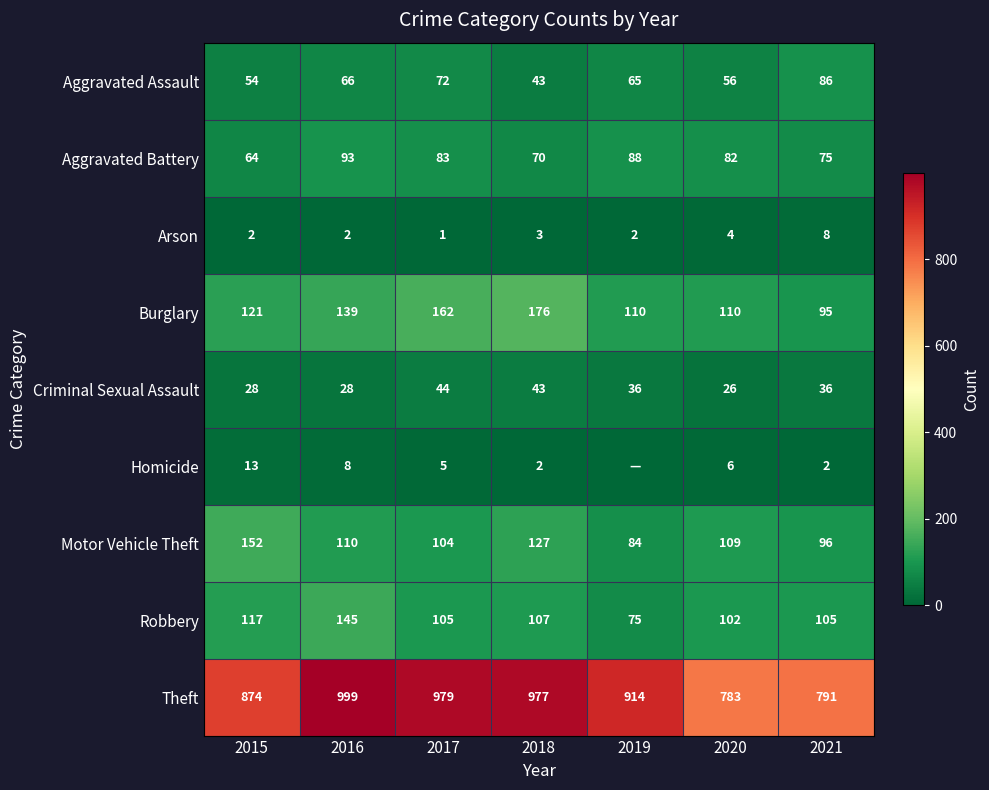

Which category has the highest value in the Arson series?

2021